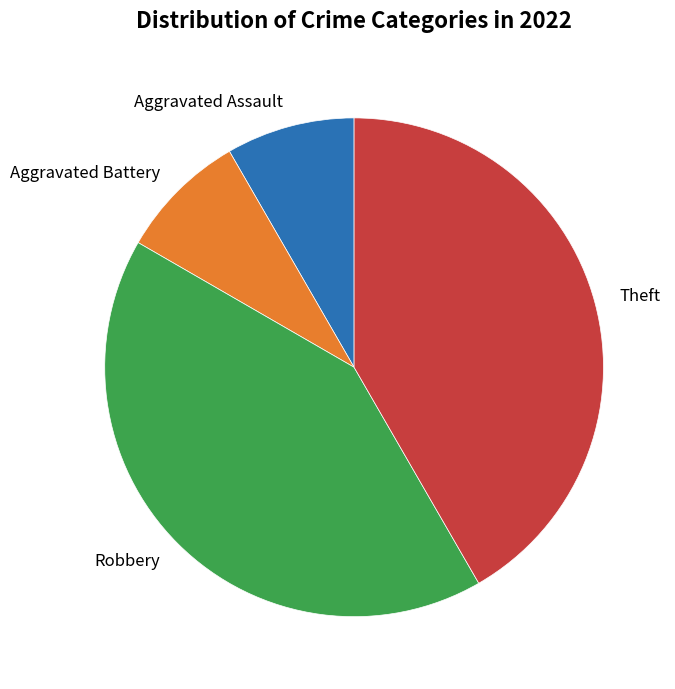

Which has a higher value, Robbery or Aggravated Assault?

Robbery